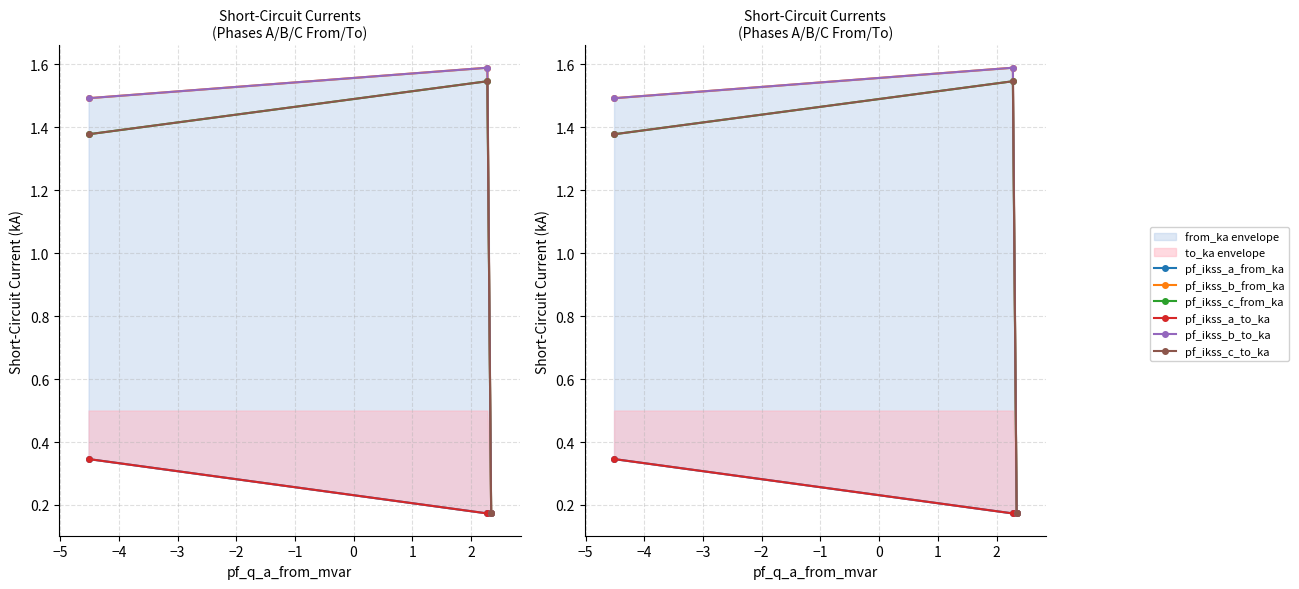

The value of pf_ikss_a_to_ka at −4 is 0.3. True or false?

False